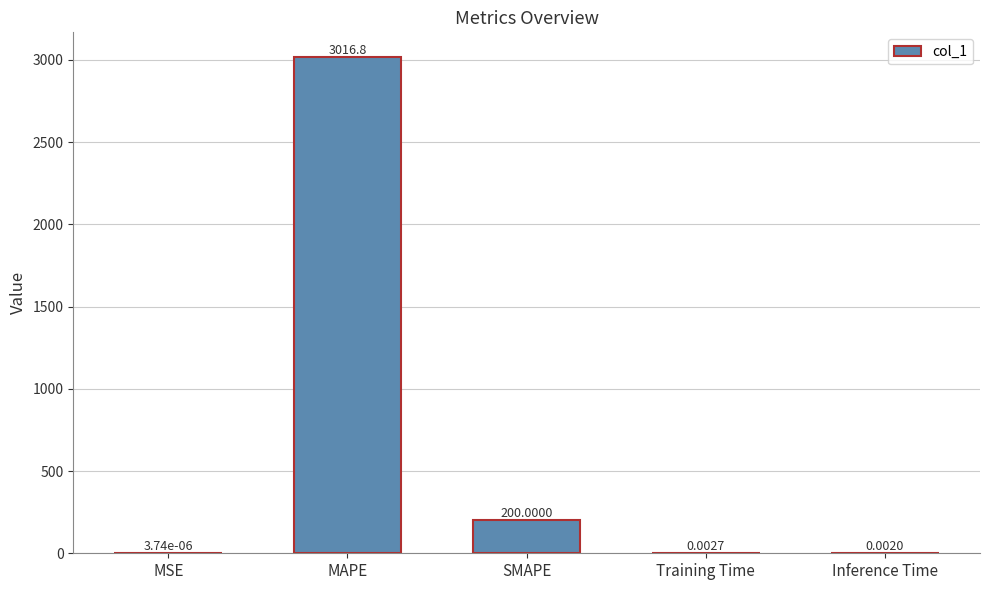

Between SMAPE and Training Time, which is larger?

SMAPE